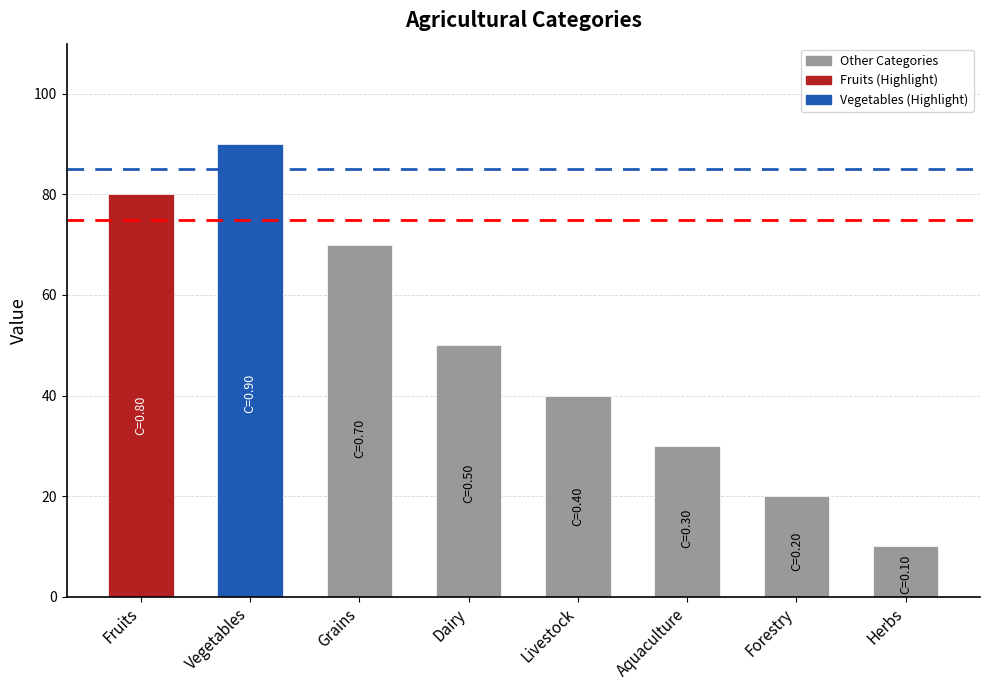

List the labels in order of value, largest first.

Vegetables, Fruits, Grains, Dairy, Livestock, Aquaculture, Forestry, Herbs